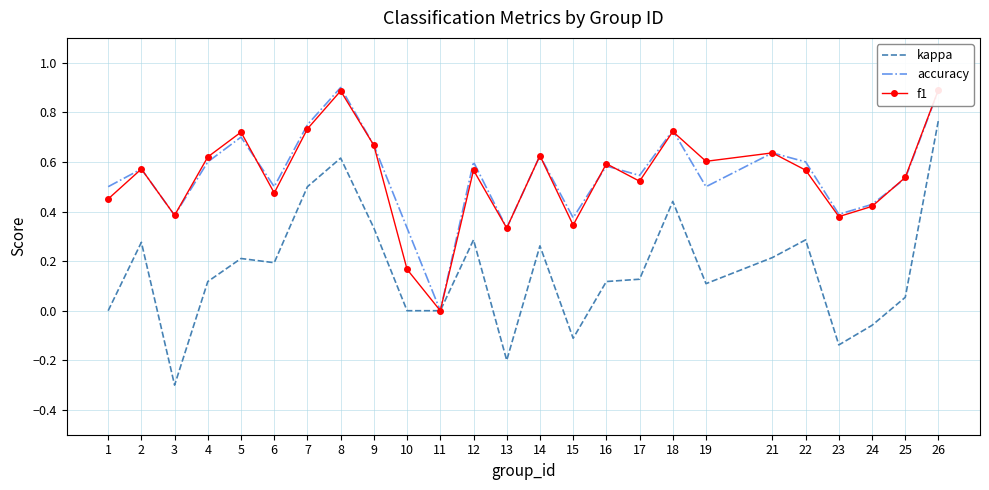

The value of kappa at 15 is -0.0. True or false?

False